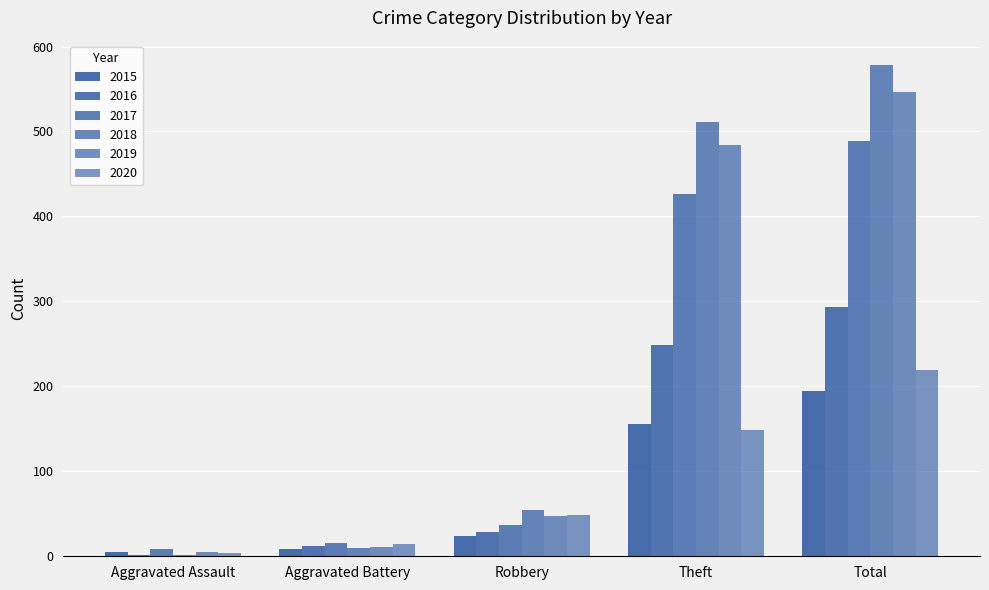

What is the total value across all series at Aggravated Battery?

73